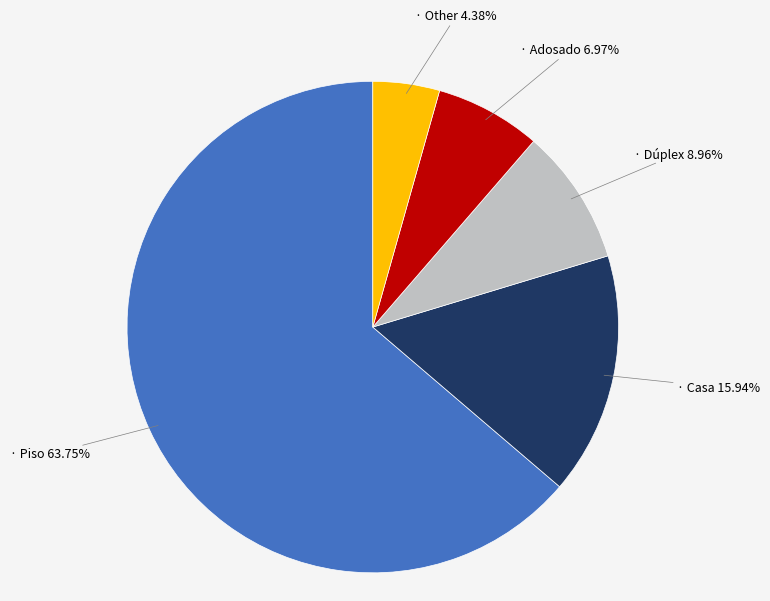

Does any single category account for the majority?

Yes